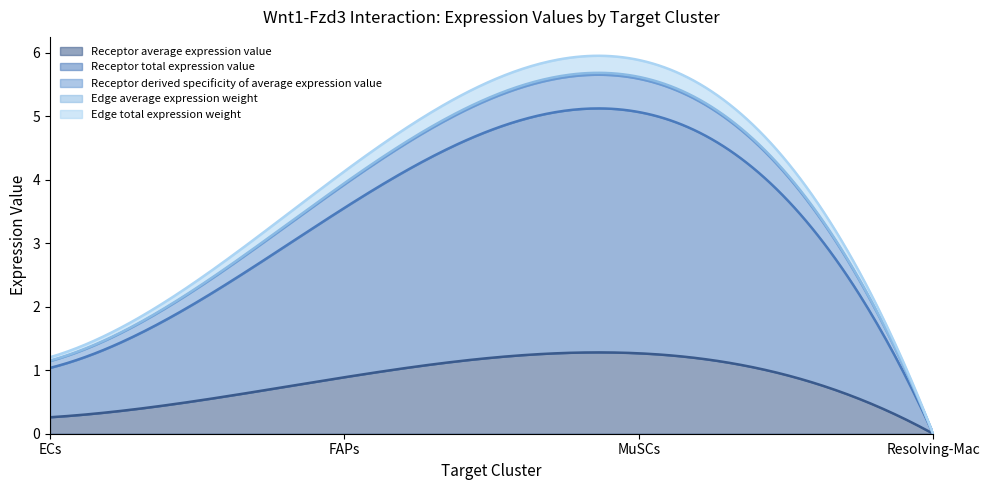

What is the sum of all Receptor average expression value values?

251.4